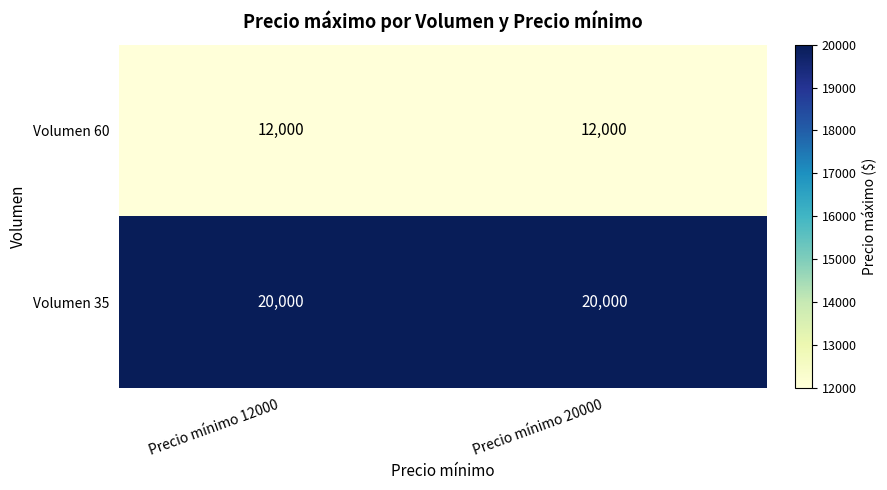

What is the spread (max minus min) of values at Precio mínimo 12000?

8000